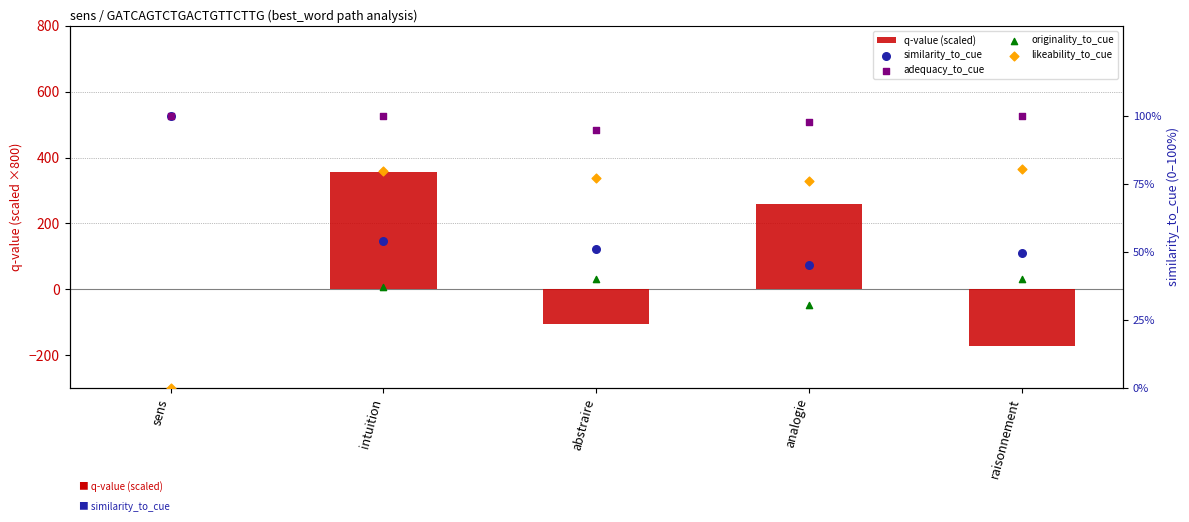

At how many categories does at least one series exceed -131?

5